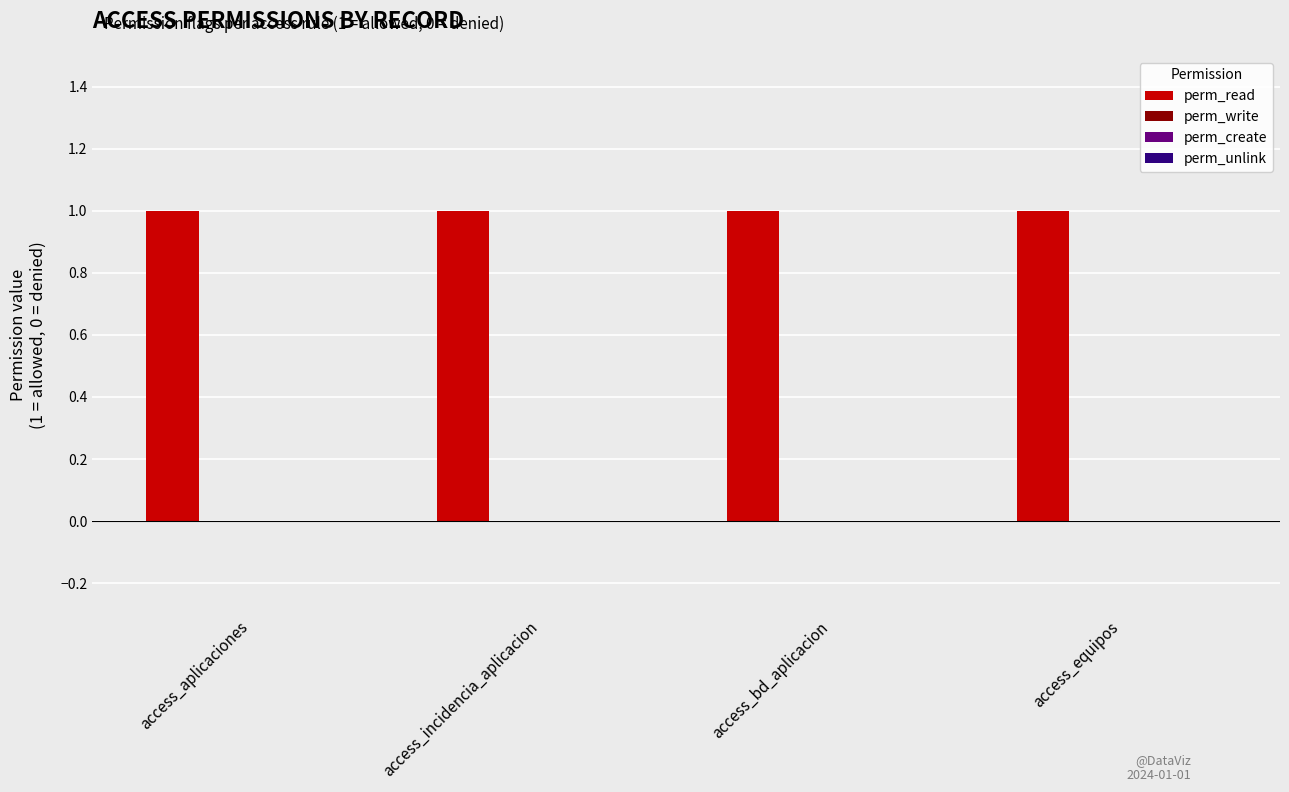

At which category is the sum across all series the highest?

access_aplicaciones